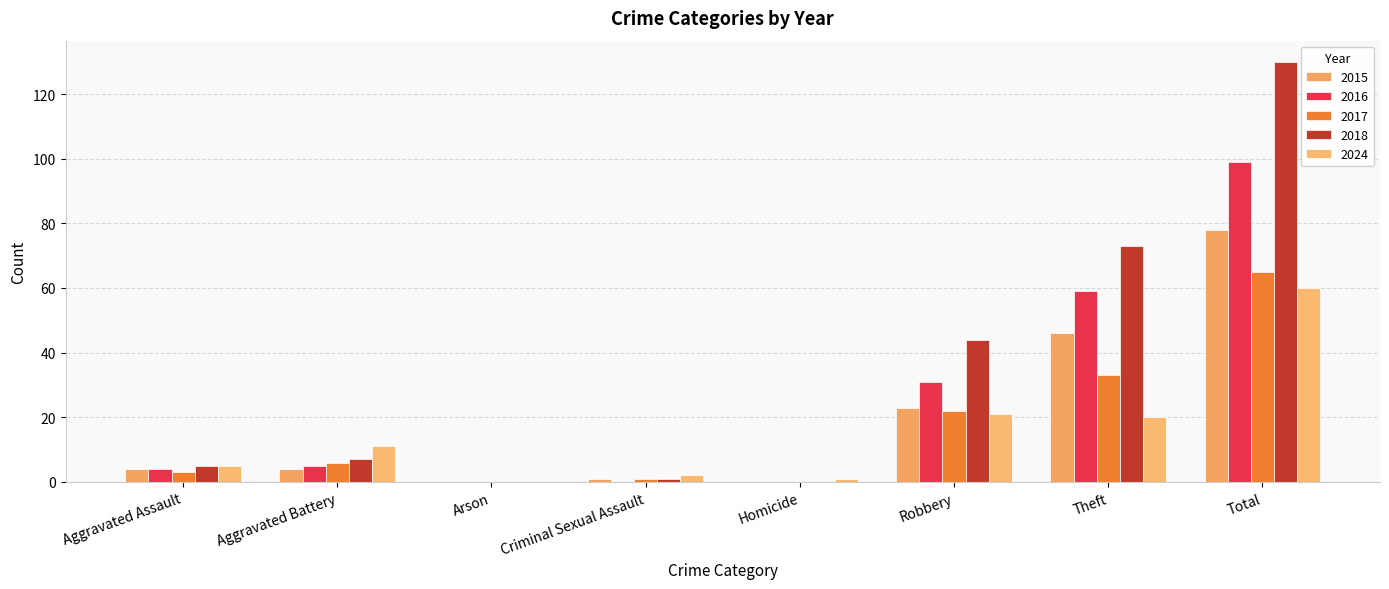

What is the average value of the 2017 series?

16